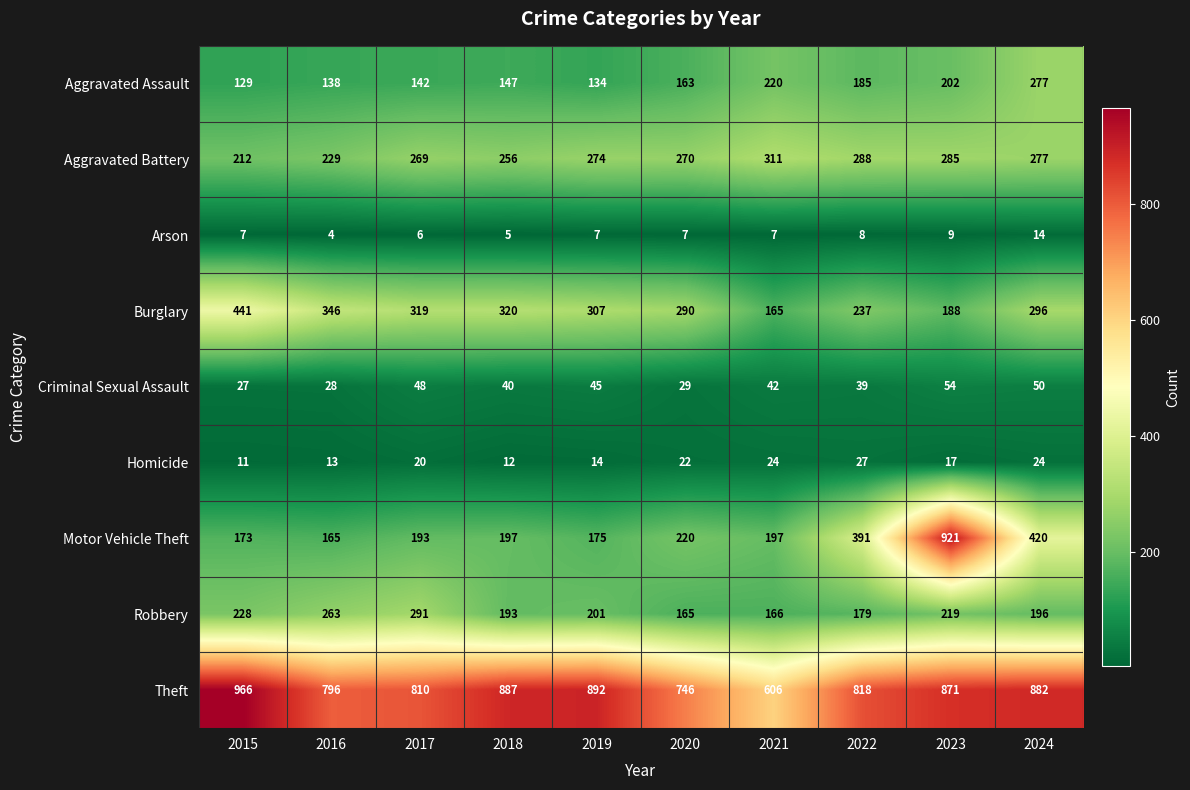

What is the greatest value displayed?

966